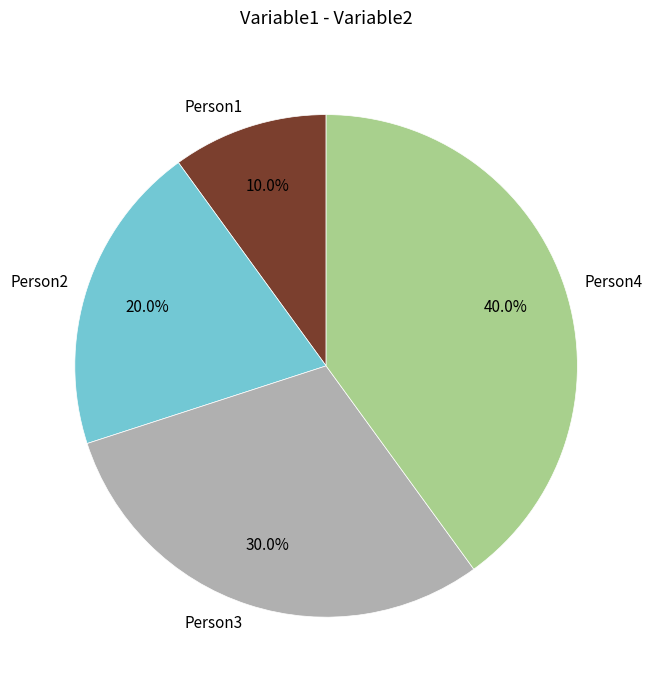

Is Person4 the majority of the pie?

No